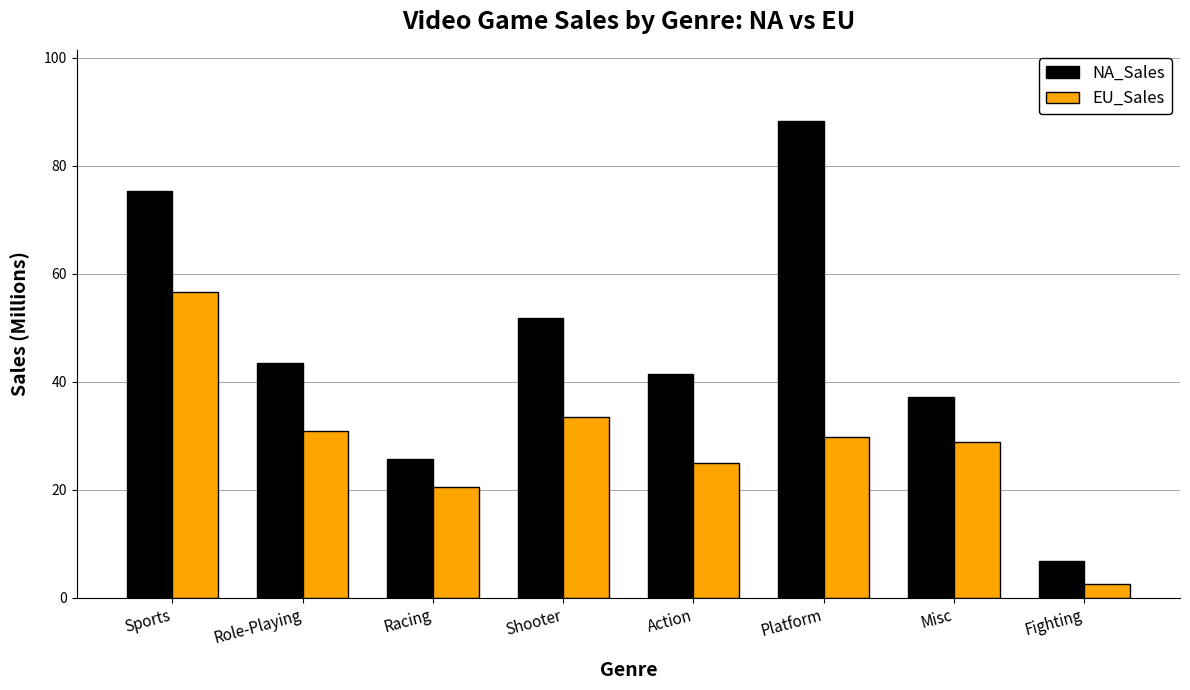

The EU_Sales series shows 29.8 at Platform. True or false?

True